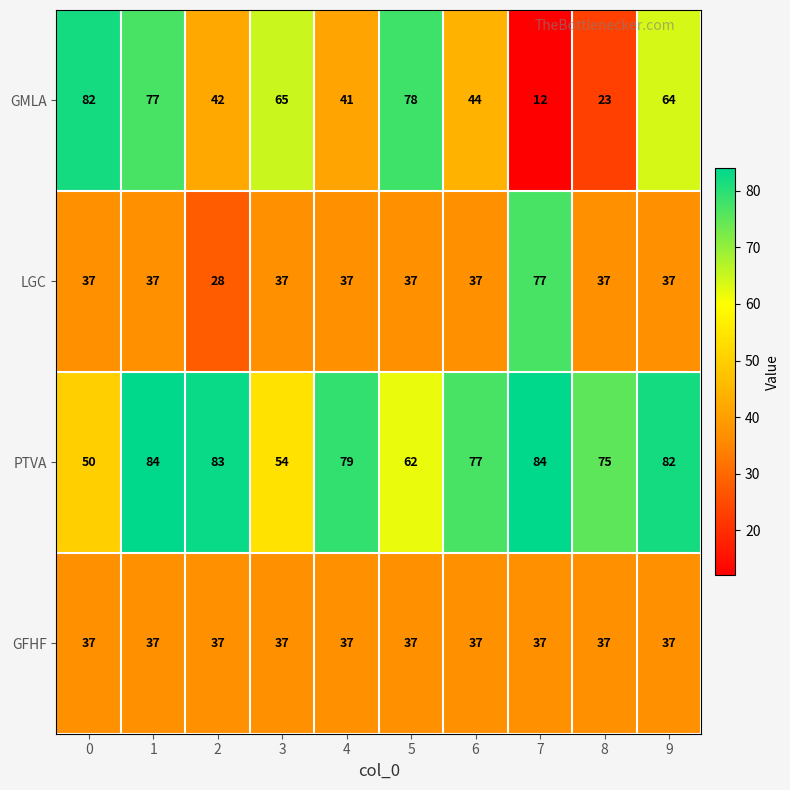

Count the number of categories in the chart.

10